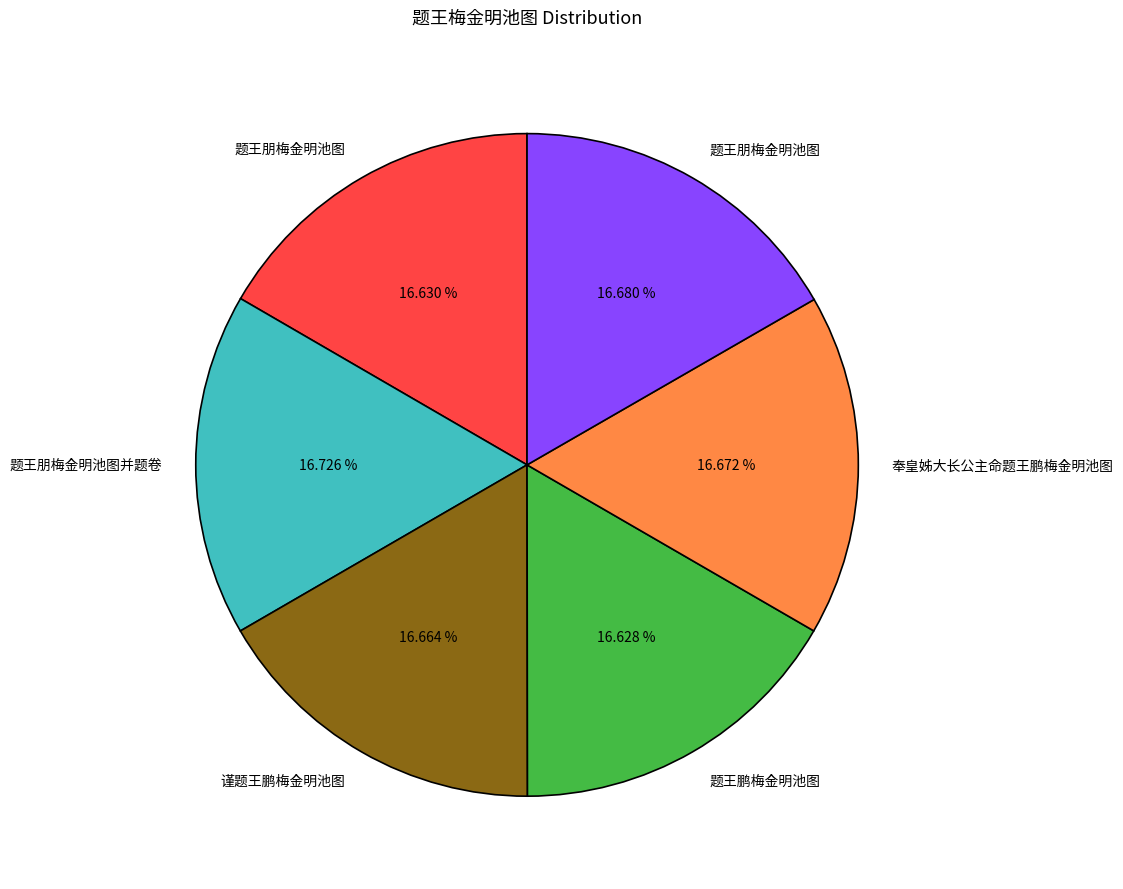

Is there any slice that represents more than half of the pie?

No